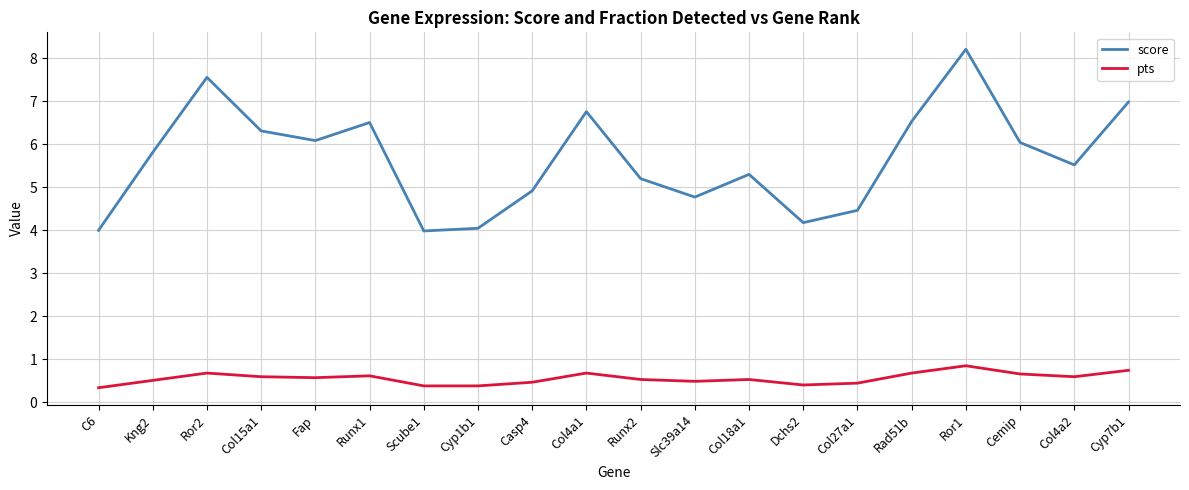

Which series has the largest total across all categories?

score